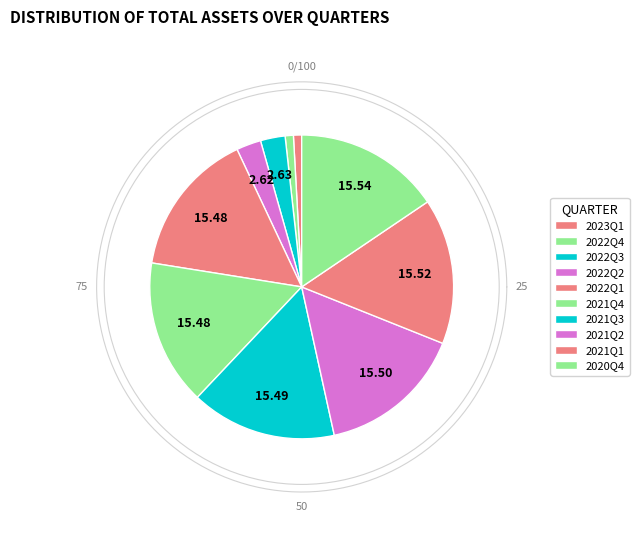

True or false: 2021Q3 accounts for 22% of the total.

False